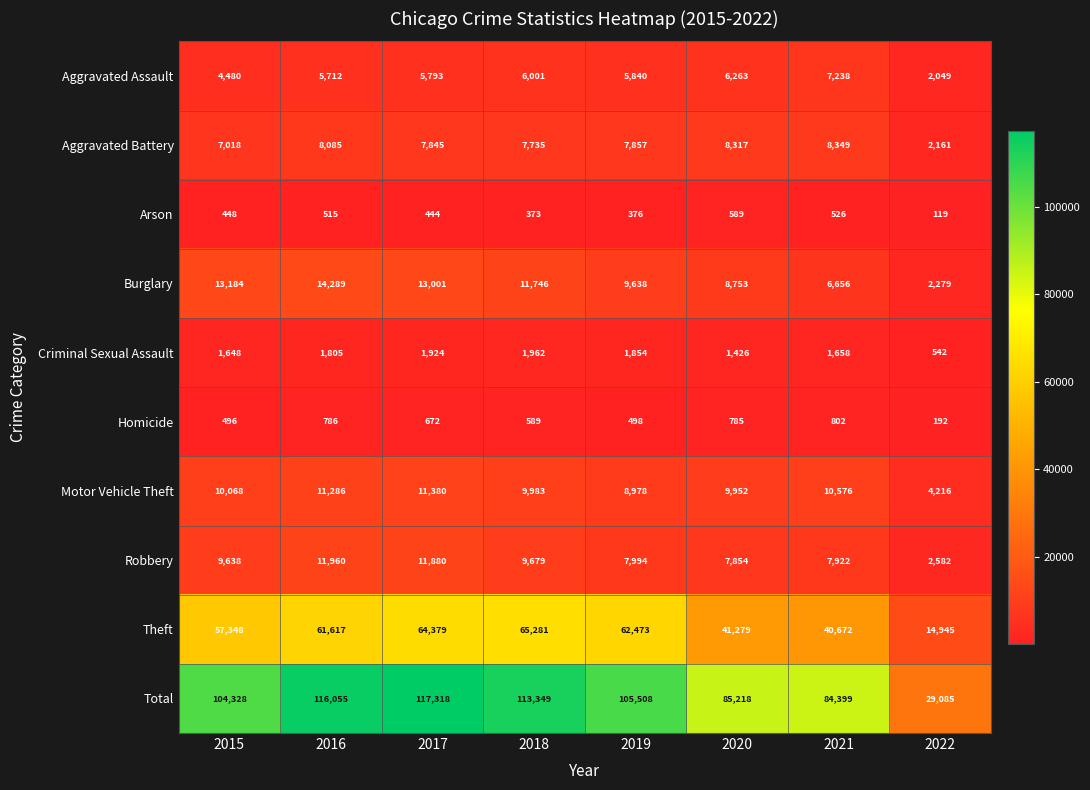

Which category has the lowest value across all series?

2022